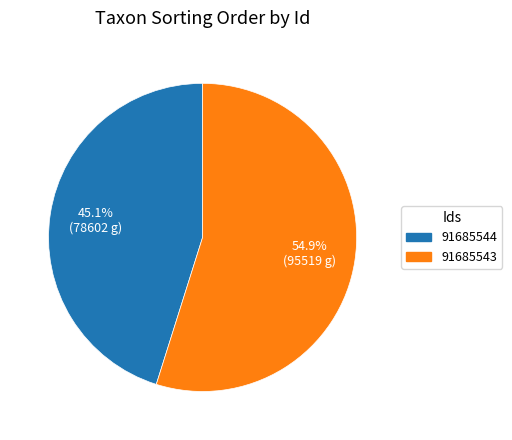

To the nearest percent, what percentage of the pie is 91685544?

45%